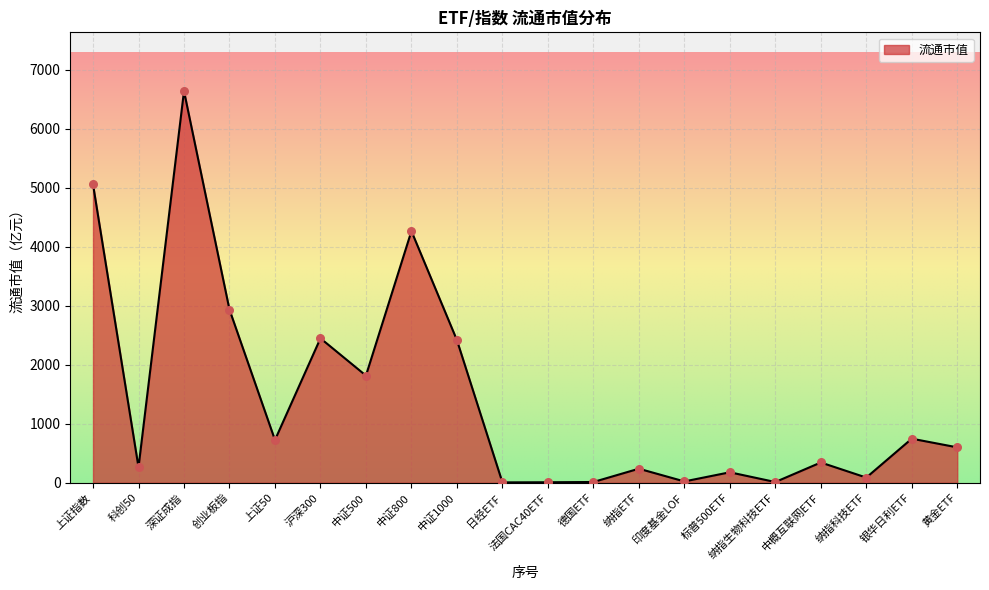

What is the ratio of the value at 沪深300 to the value at 德国ETF?

187.9